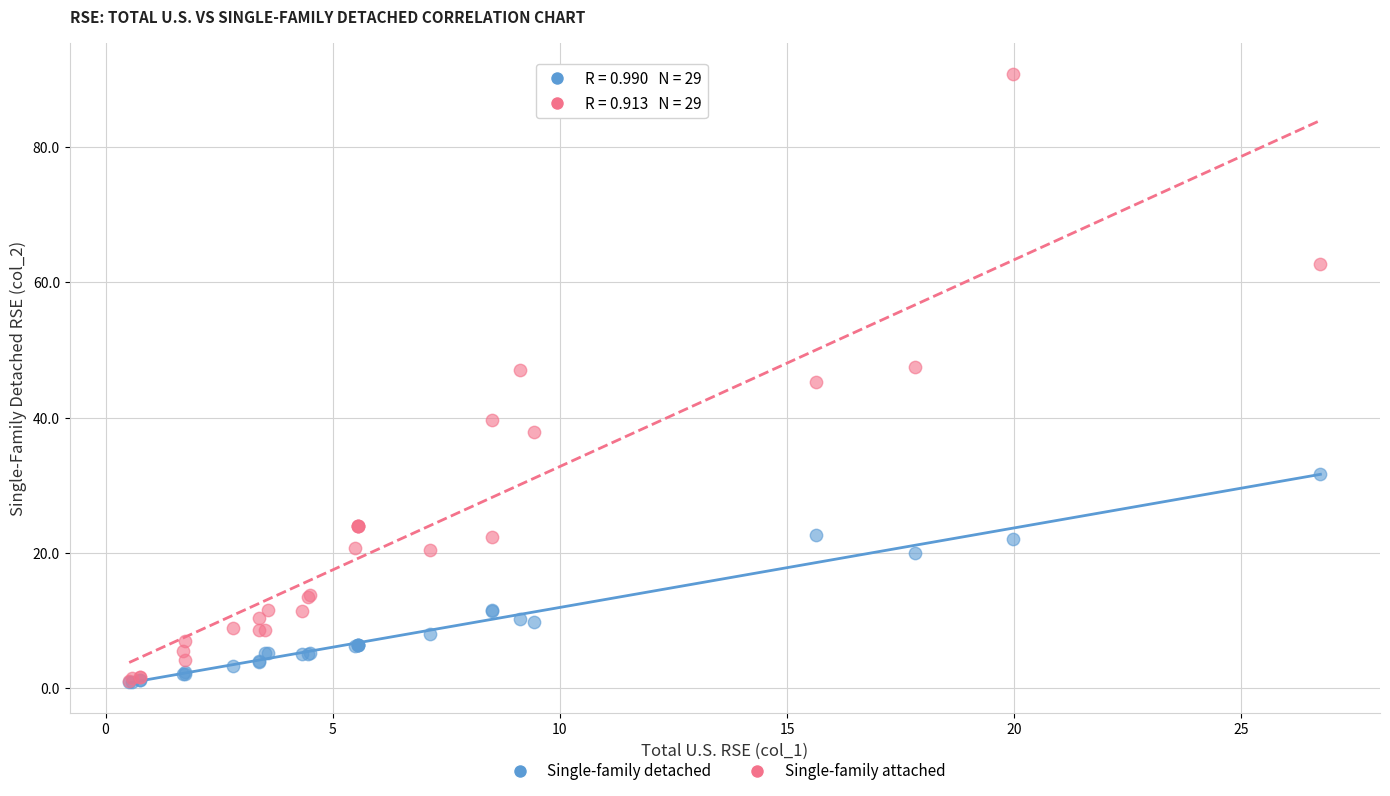

Which series reaches the maximum Y coordinate?

Single-family attached